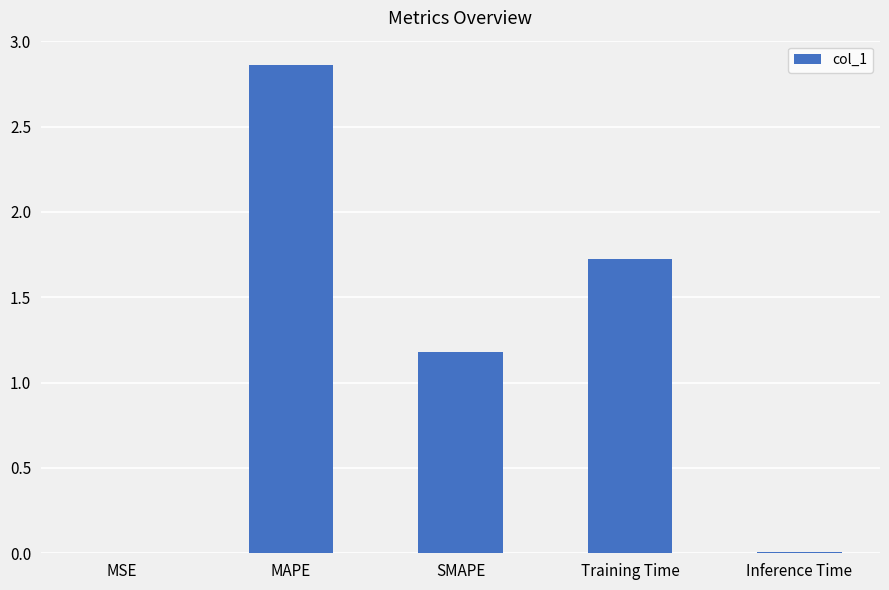

Which has a higher value, SMAPE or MAPE?

MAPE